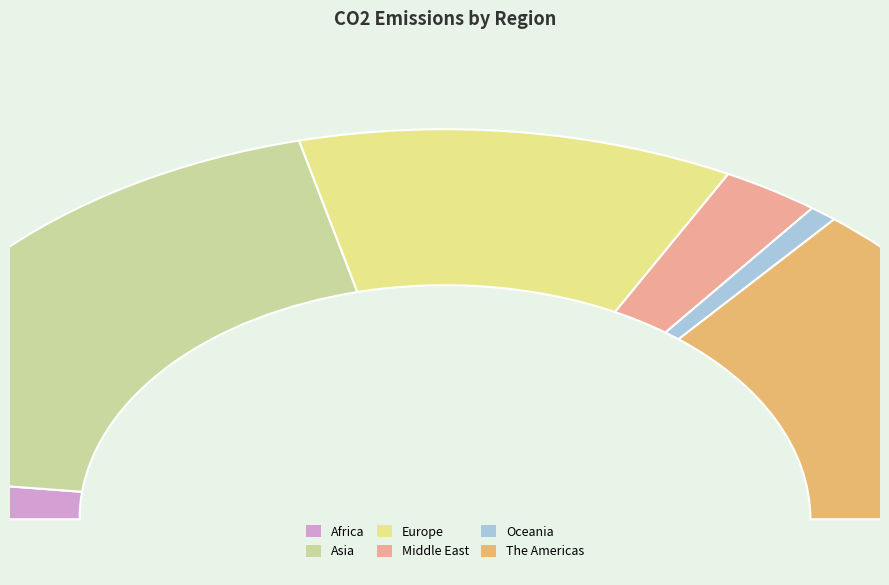

The Asia slice represents 27% of the pie. True or false?

False